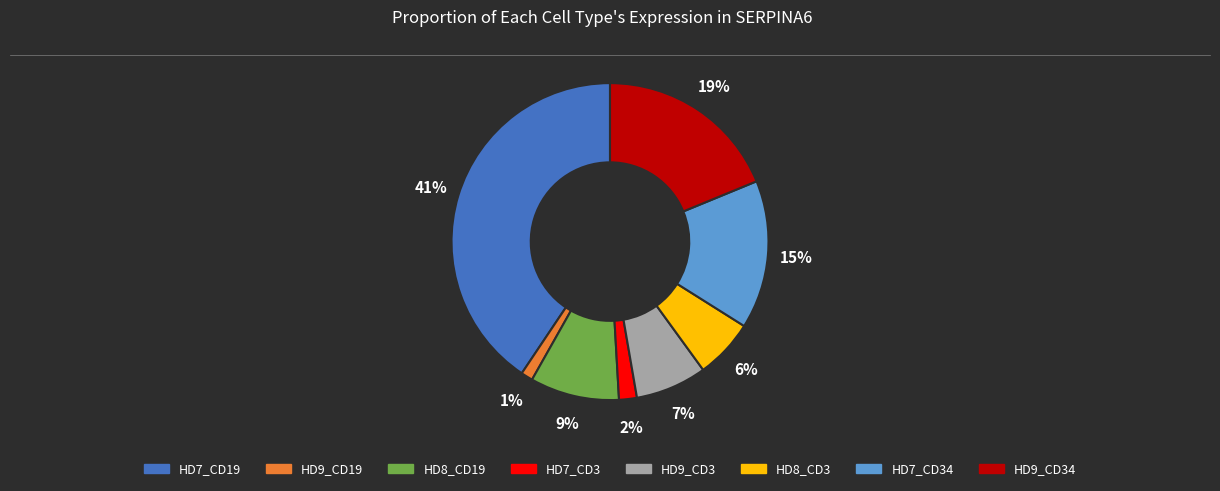

Does any single category account for the majority?

No